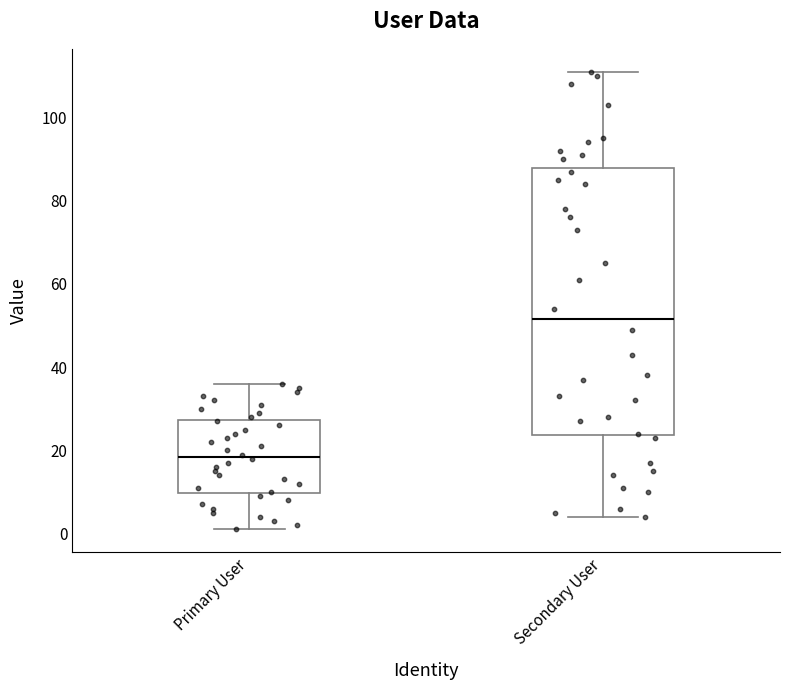

Comparing the boxes themselves (not the whiskers), which one is the tallest?

Secondary User